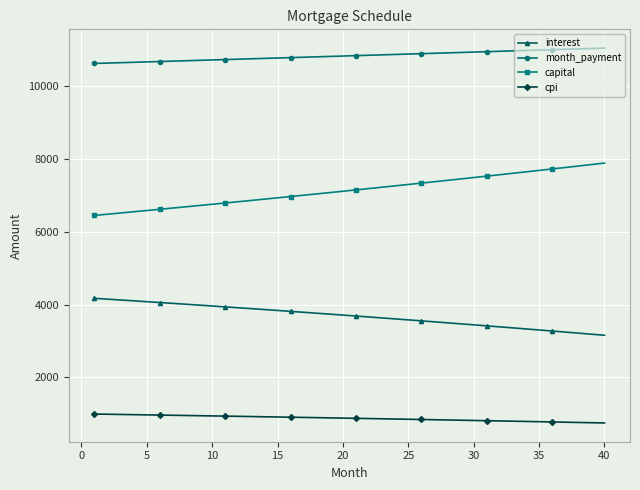

Rank the series by their average value, from lowest to highest.

cpi, interest, capital, month_payment